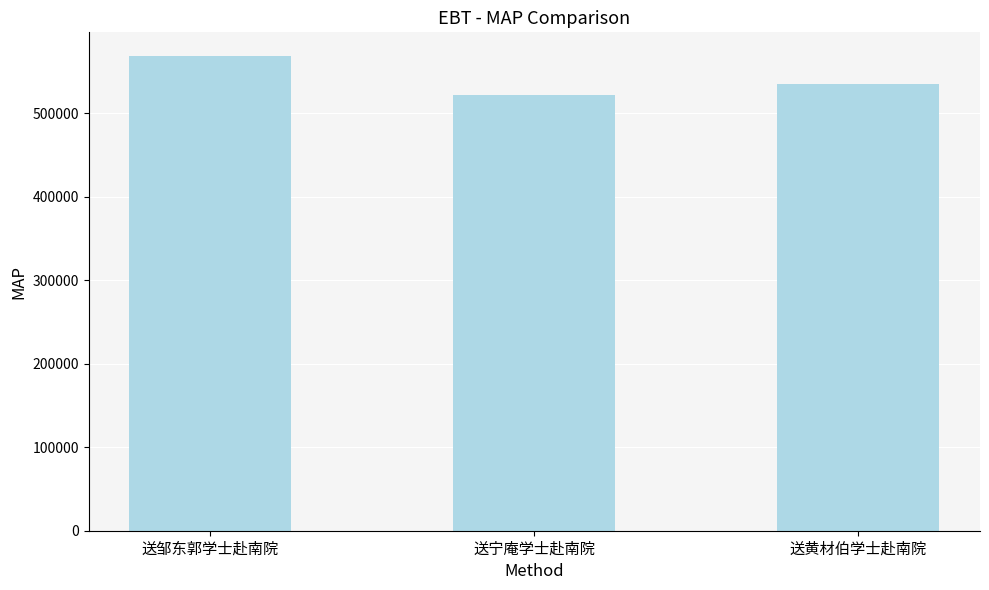

Which has a higher value, 送黄材伯学士赴南院 or 送宁庵学士赴南院?

送黄材伯学士赴南院